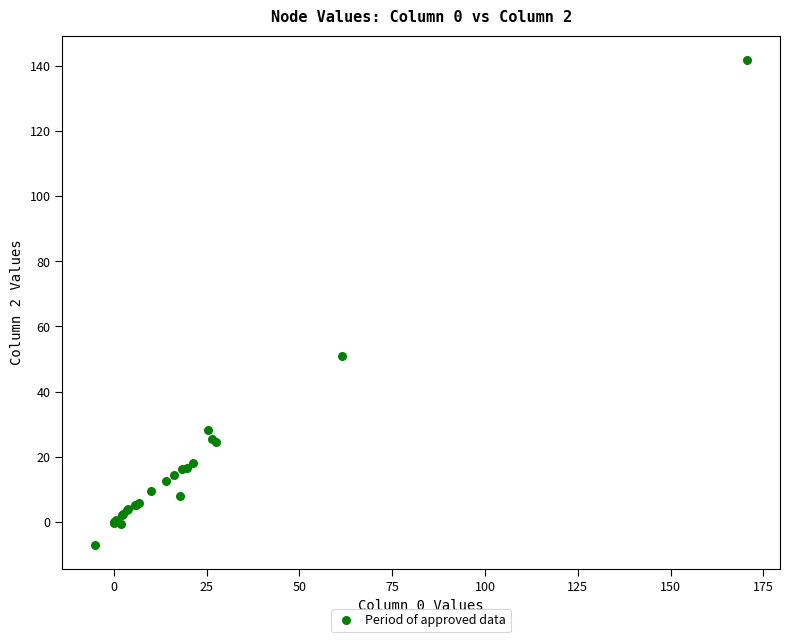

What Y value in the scatter plot is closest to 67?

51.0